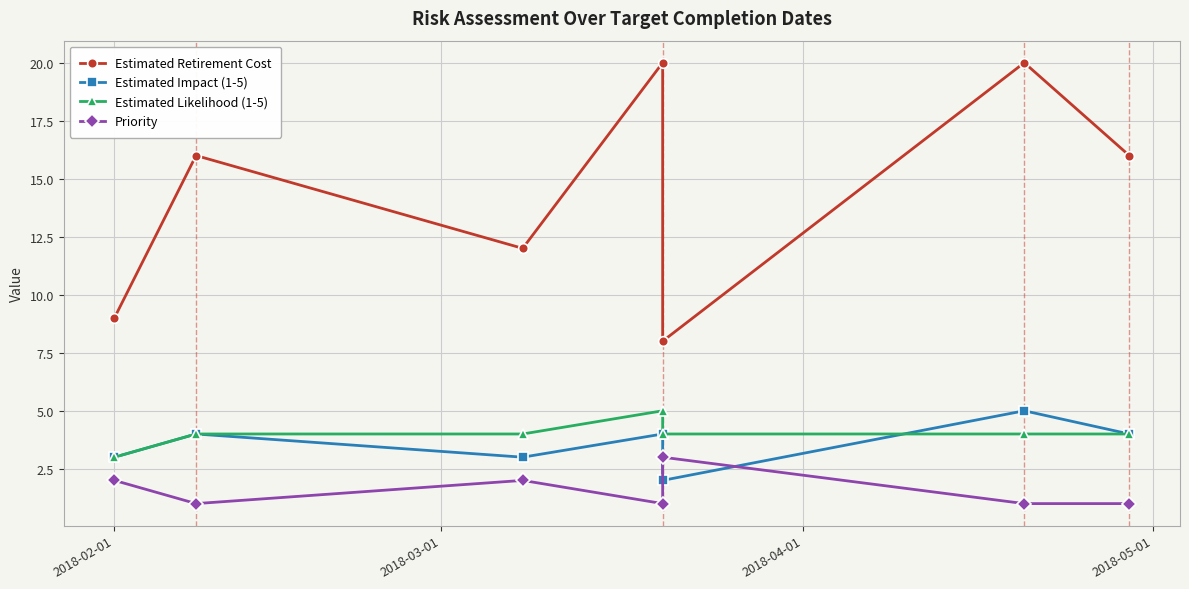

Count the Estimated Impact (1-5) values in the range 3 to 4.

5